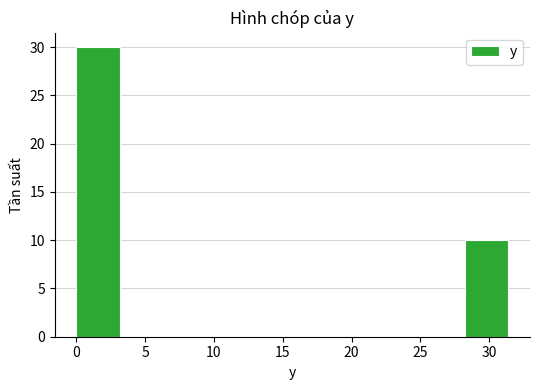

Reading left to right, transcribe this chart: for each bar, give the range it covers on the x-axis and its height. Neither the bar edges nor the heights are printed on the chart, so give them approximately, as read against the axes.

0.0 to 3.0: 30
3.0 to 6.5: 0
6.5 to 9.5: 0
9.5 to 12.5: 0
12.5 to 15.5: 0
15.5 to 19.0: 0
19.0 to 22.0: 0
22.0 to 25.0: 0
25.0 to 28.5: 0
28.5 to 31.5: 10